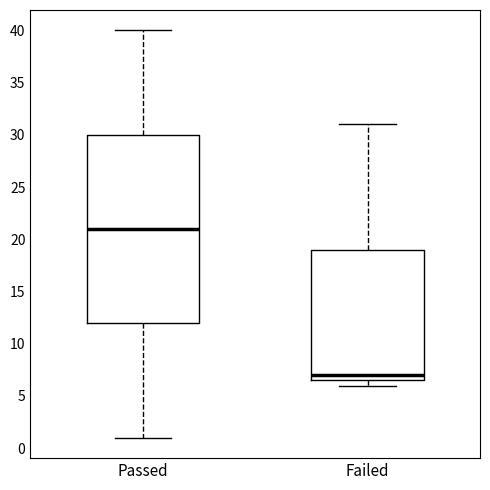

Which box's median line is the highest?

Passed